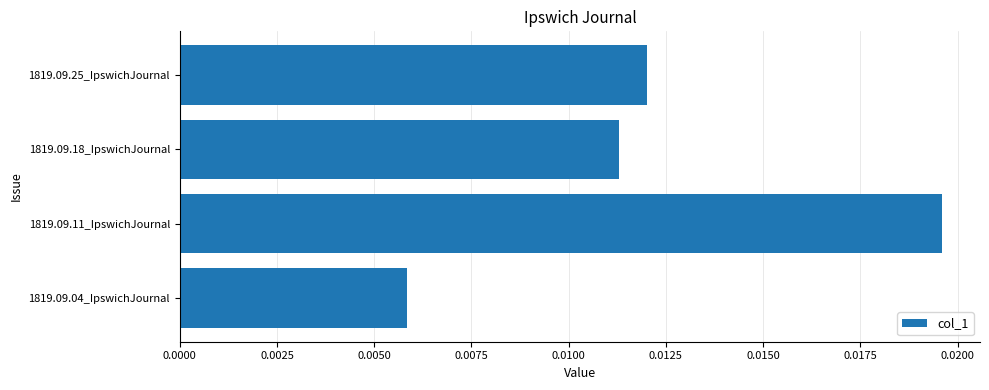

List the labels in order of value, largest first.

1819.09.11_IpswichJournal, 1819.09.25_IpswichJournal, 1819.09.18_IpswichJournal, 1819.09.04_IpswichJournal